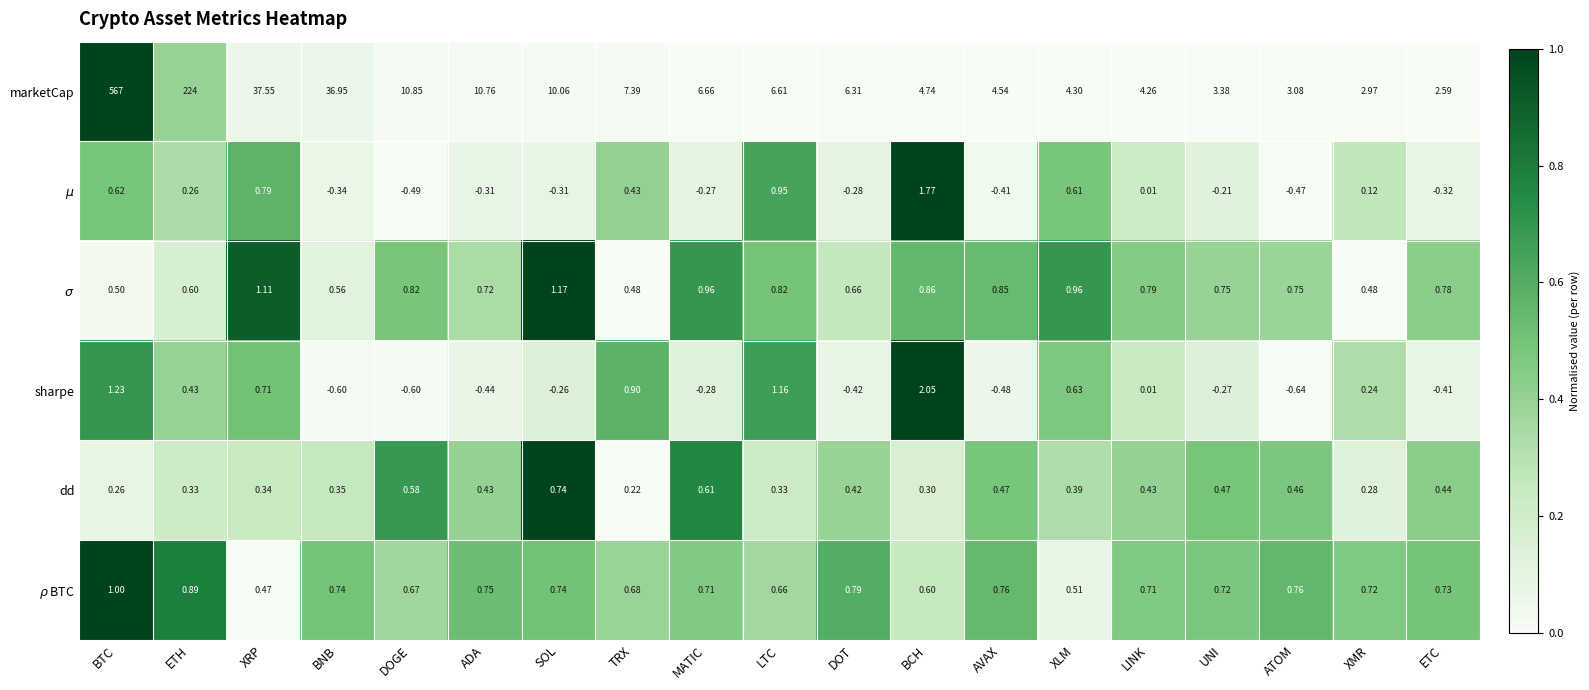

At which category is the sum across all series the highest?

BTC